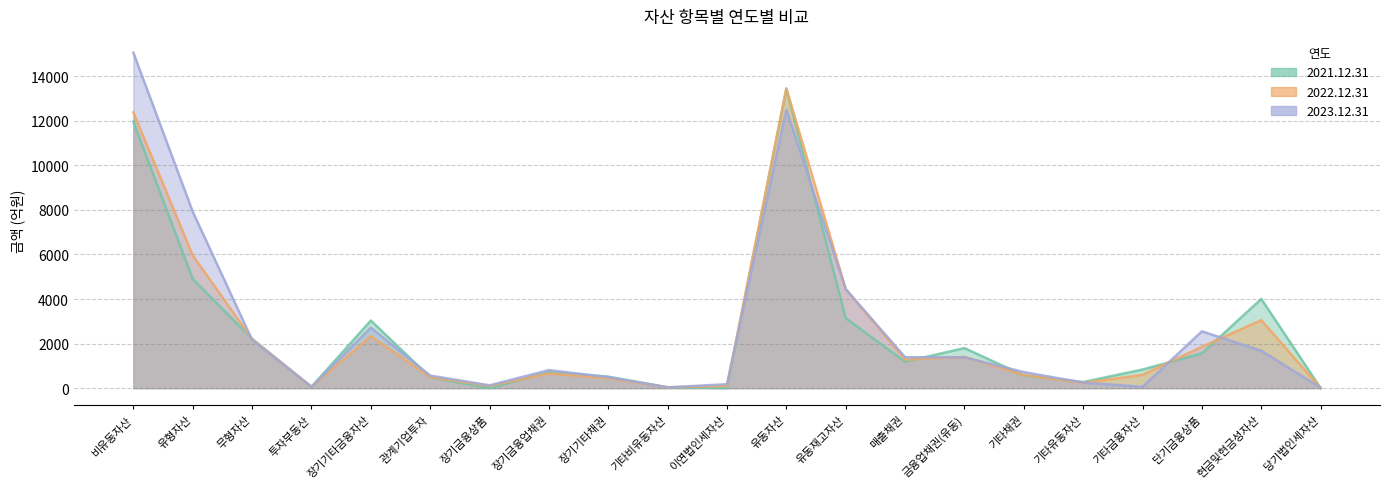

Where is 2021.12.31 nearest to the value 6721?

유형자산